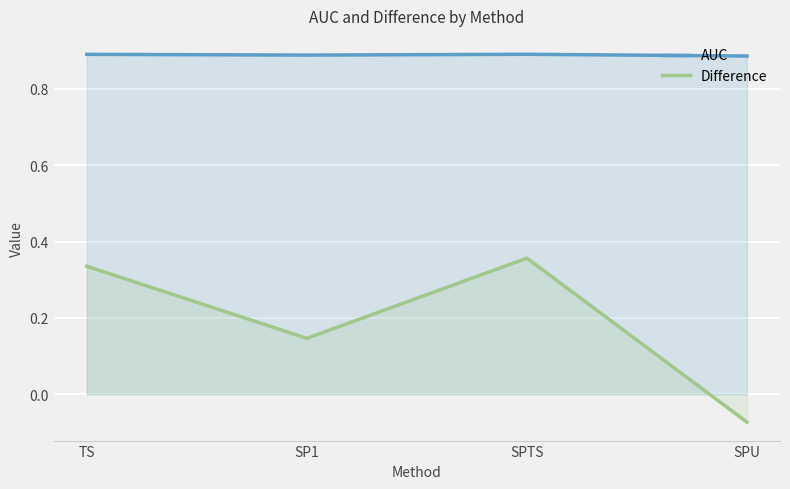

What is the spread (max minus min) of values at SPU?

1.0